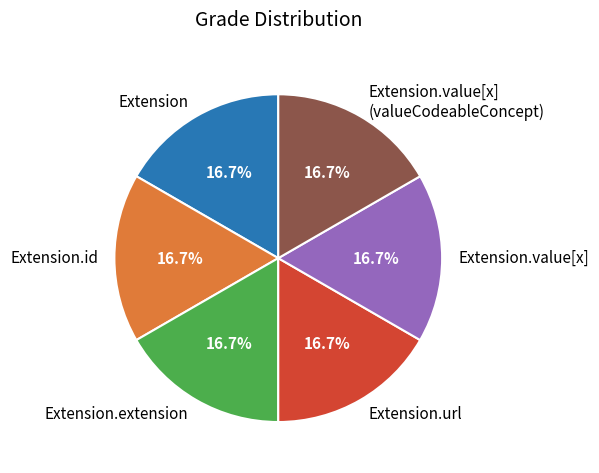

To the nearest percent, what percentage of the pie is Extension.value[x] (valueCodeableConcept)?

17%